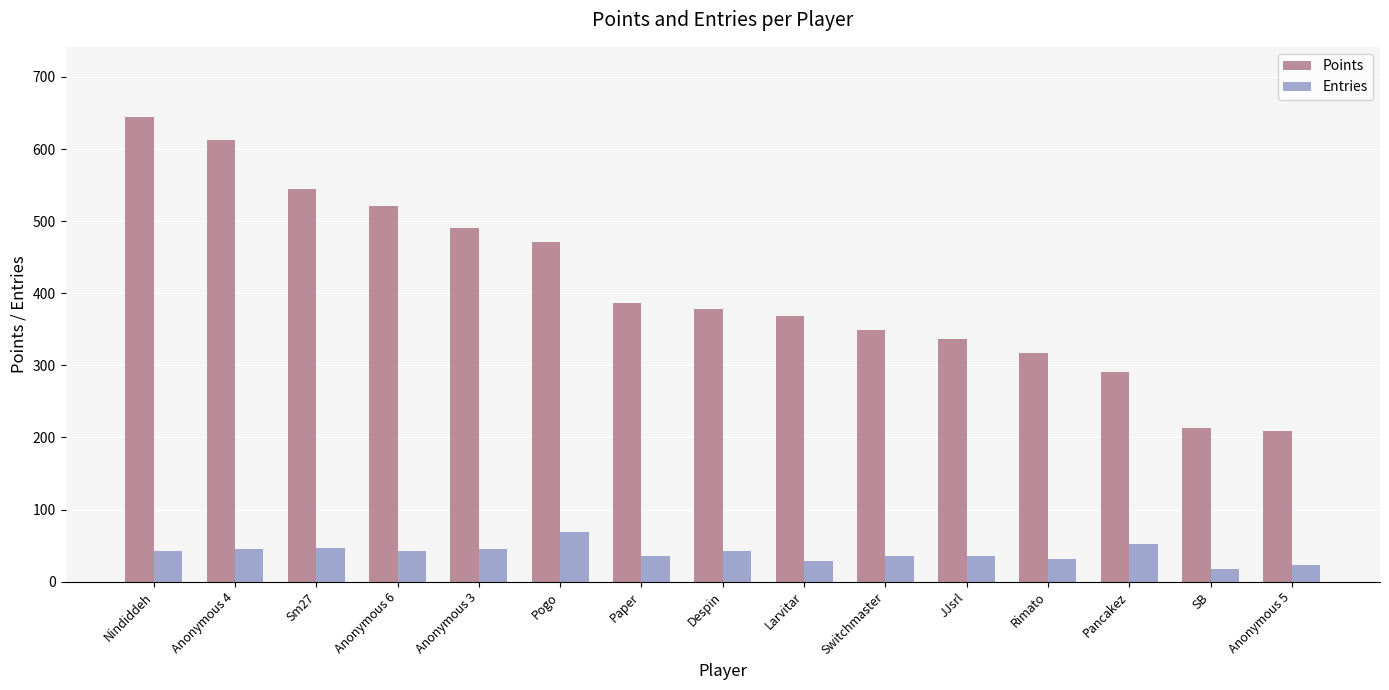

What is the greatest value displayed?

645